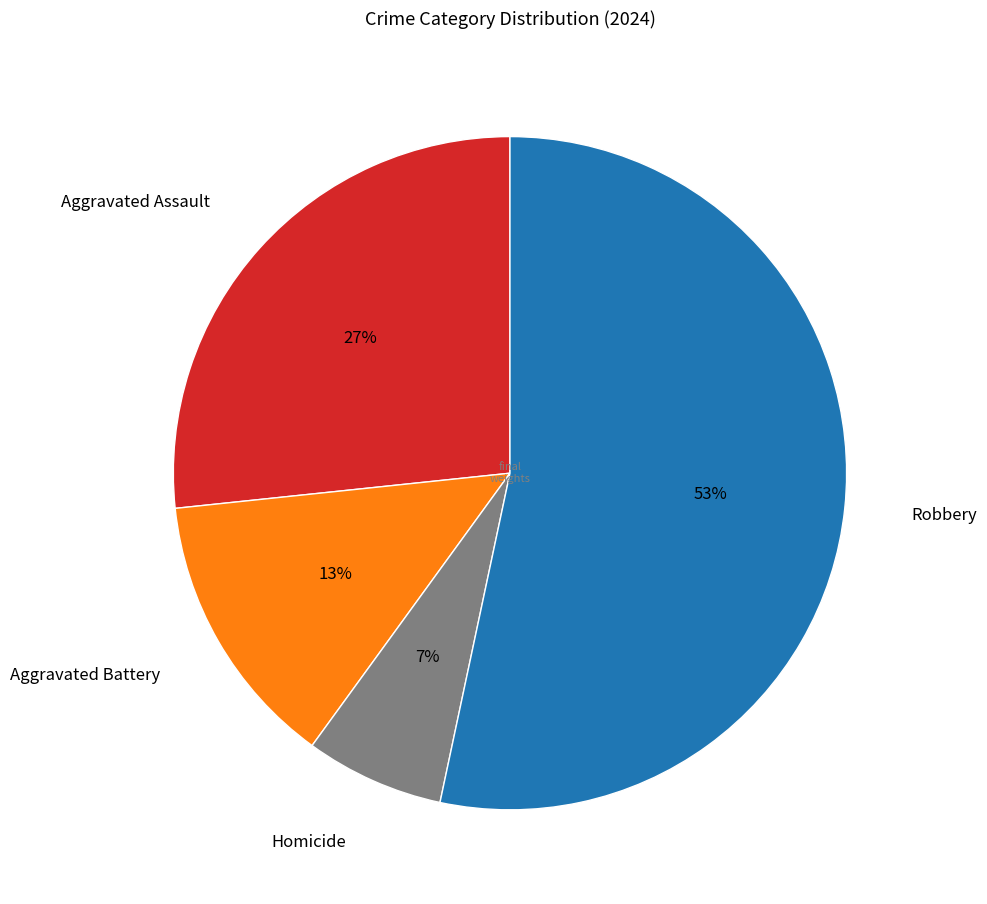

To the nearest percent, what portion does Aggravated Assault represent?

27%